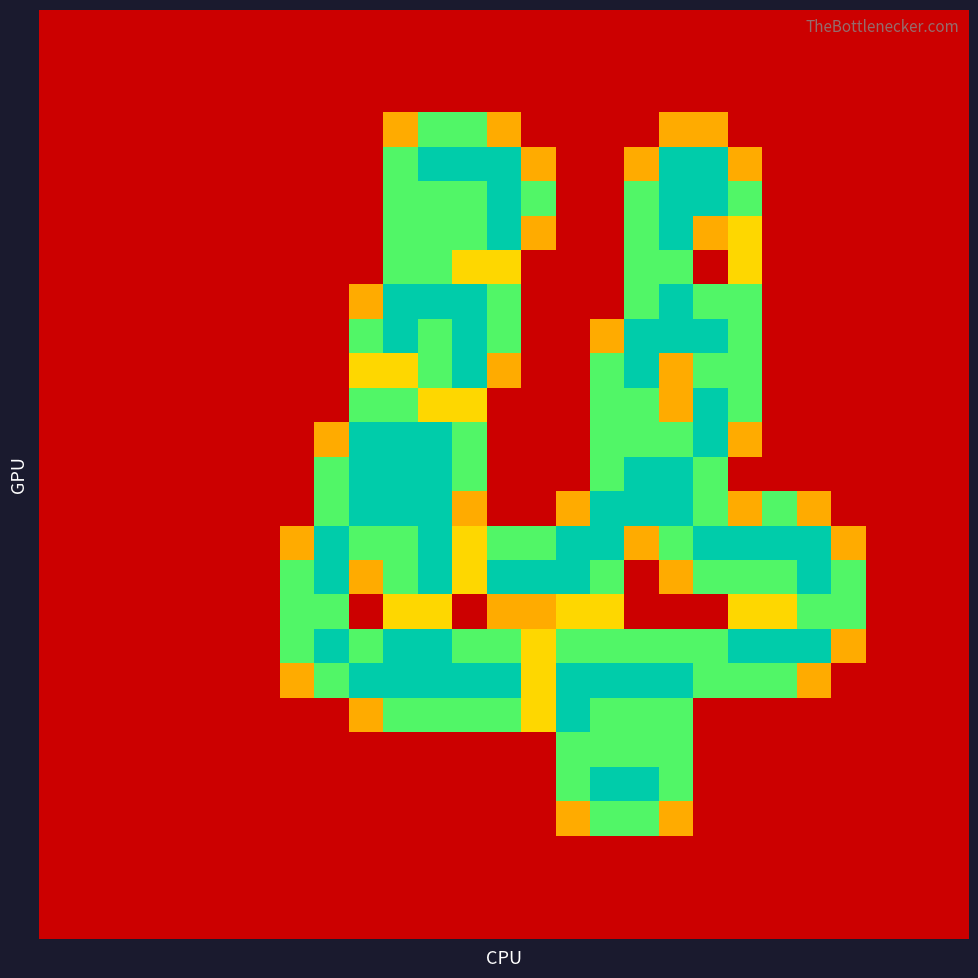

At how many categories does at least one series exceed 1?

17